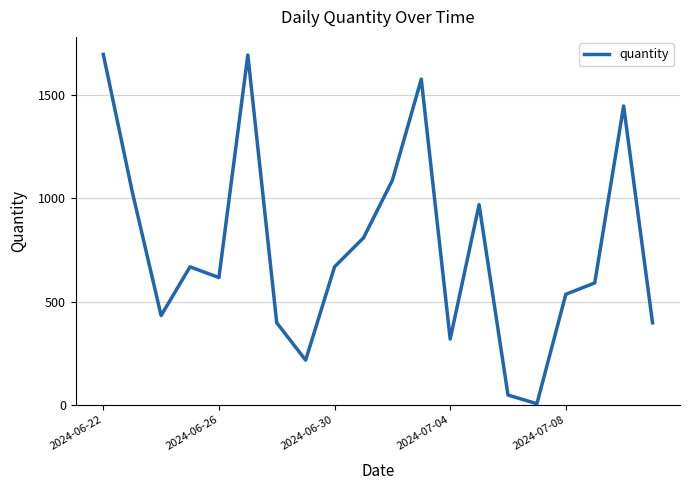

What is the maximum value shown in the chart?

1697